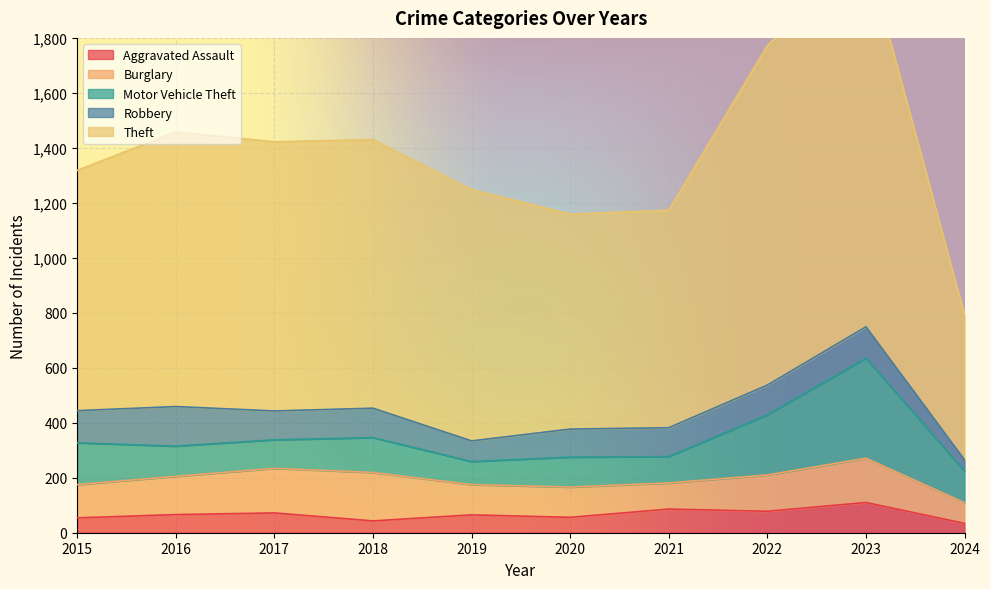

Which label corresponds to the smallest value in the chart?

2024